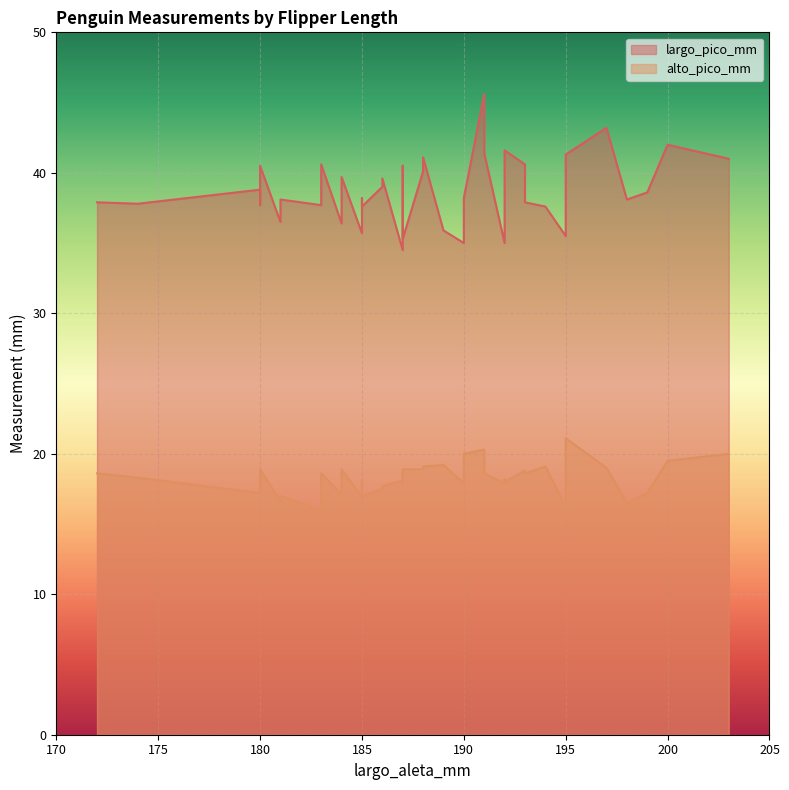

Does the chart display data point markers on the line(s)?

No